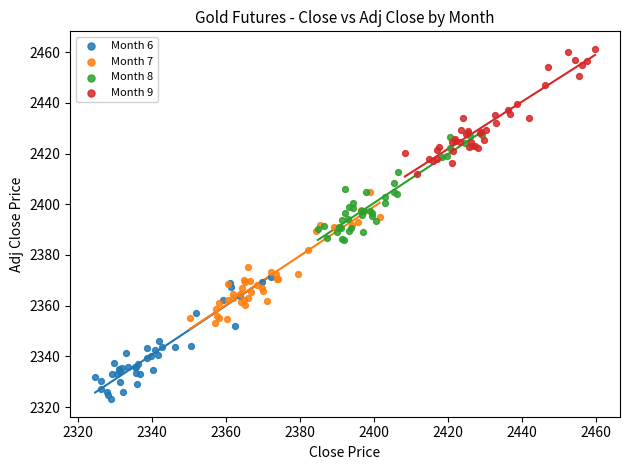

Which series reaches the minimum Y coordinate?

Month 6